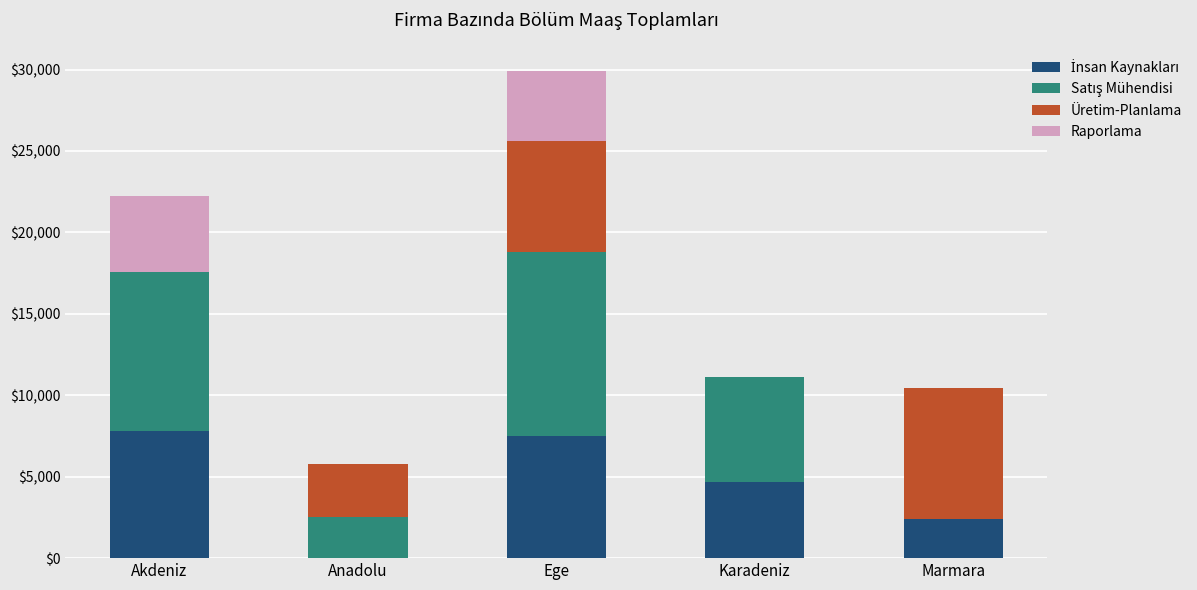

What is the total value across all series at Akdeniz?

22246